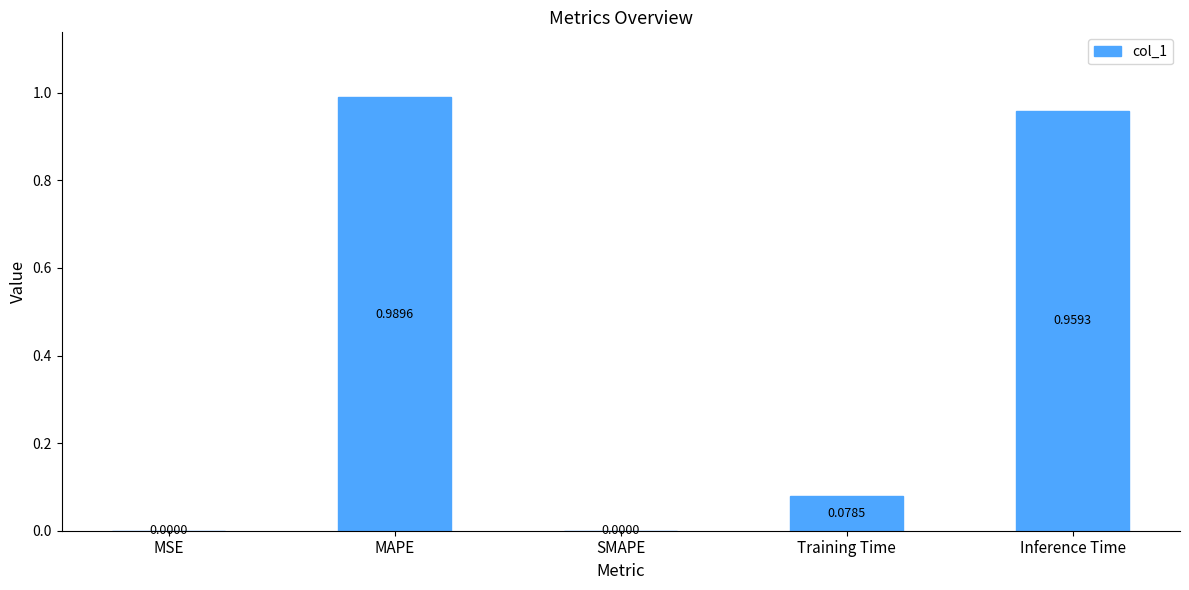

Does the chart contain stacked bars?

No